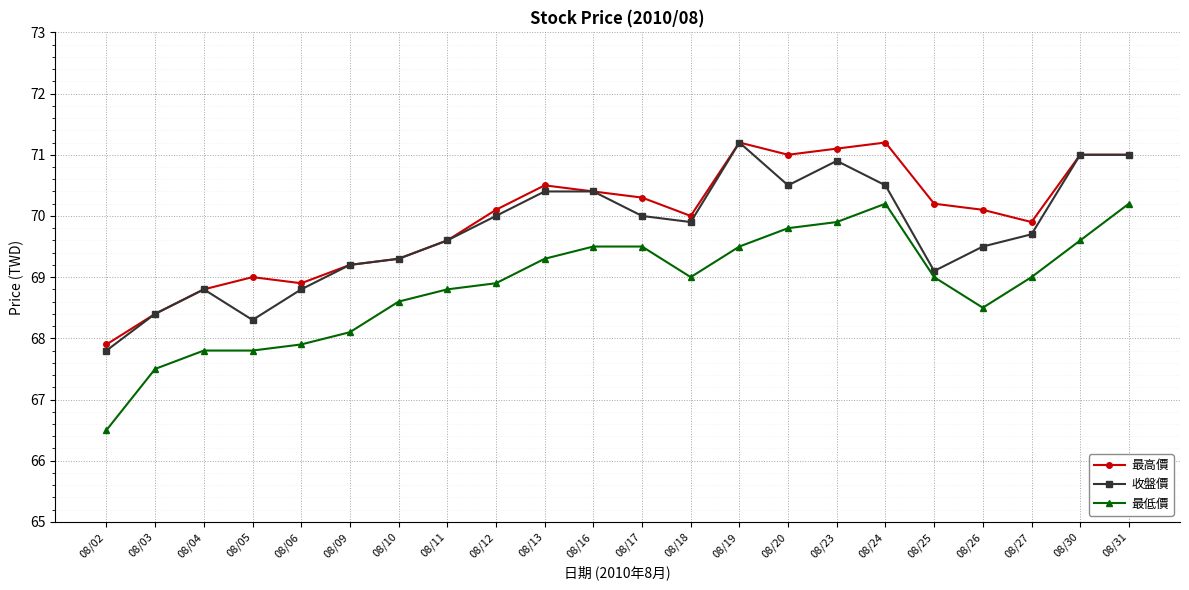

True or false: 最低價 and 最高價 cross at least once.

False